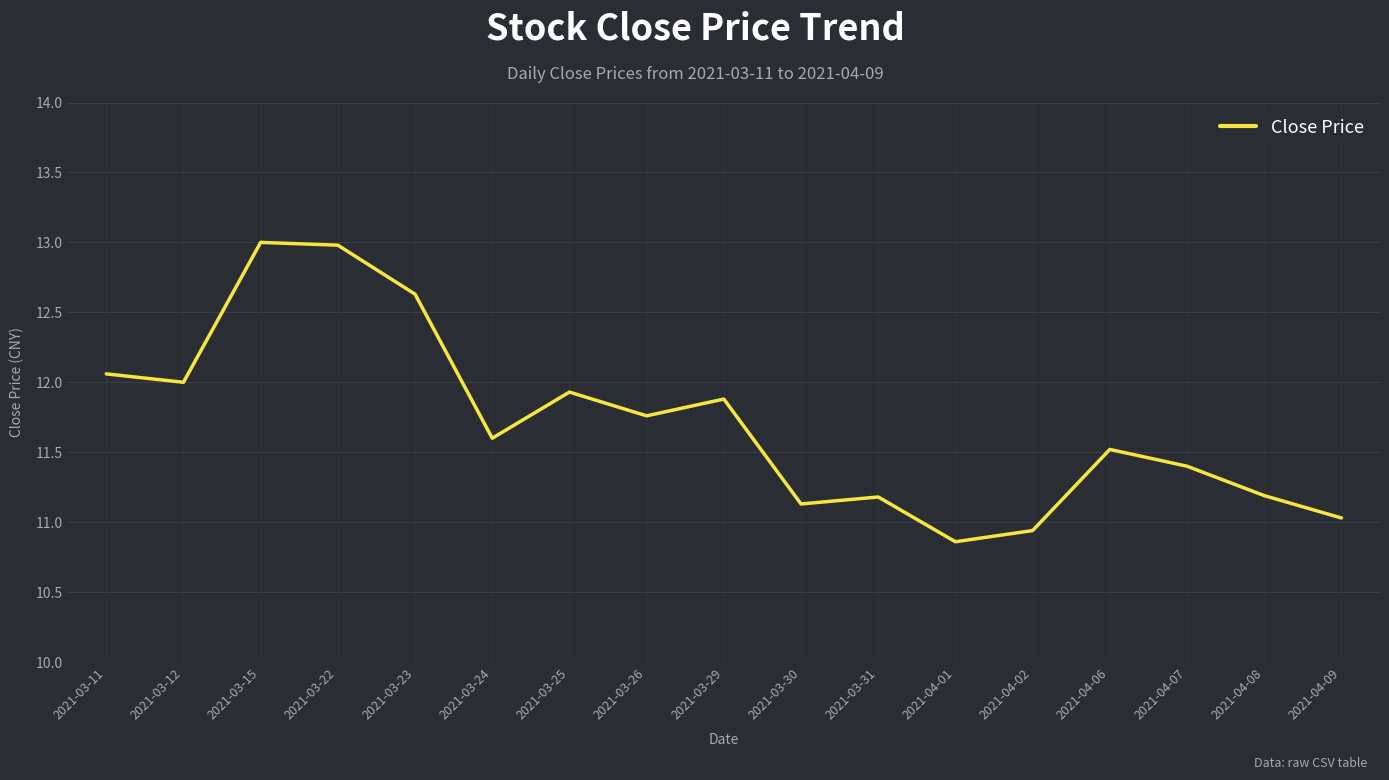

Approximately how many times larger is the value at 2021-03-12 compared to 2021-04-02?

1.1